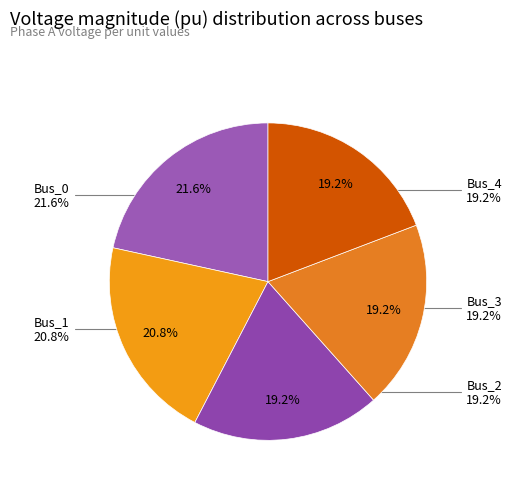

Do Bus_4 and Bus_1 together represent more than half of the pie?

No